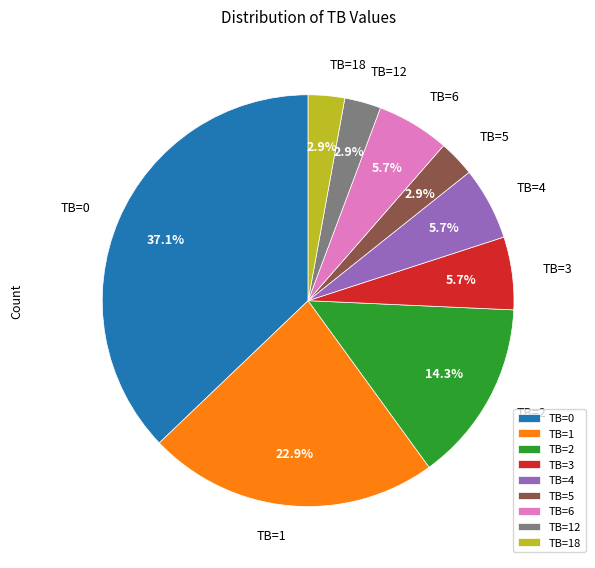

Count the number of slices in the pie.

9